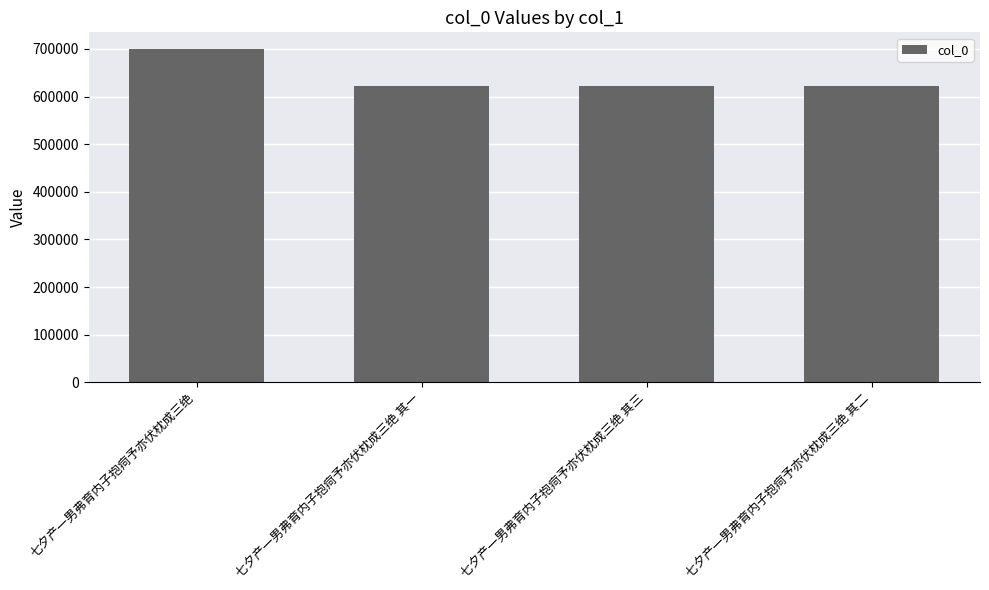

What is the label of the 4th bar from the left?

七夕产一男弗育内子抱疴予亦伏枕成三绝 其二